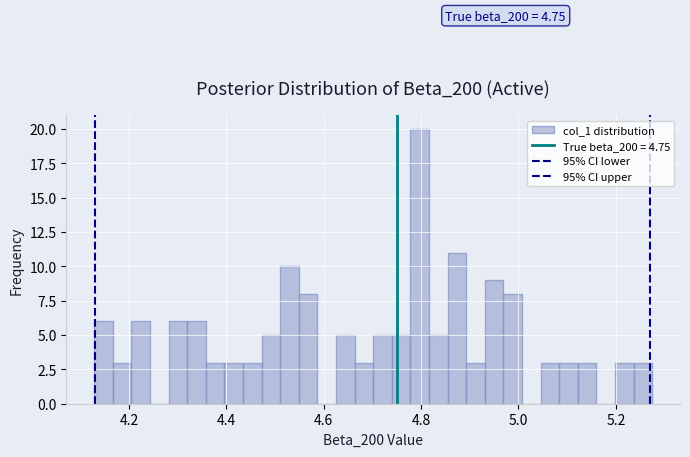

Around what value on the x-axis is the tallest bar? Give the approximate position of its centre, as read against the axis.

4.80